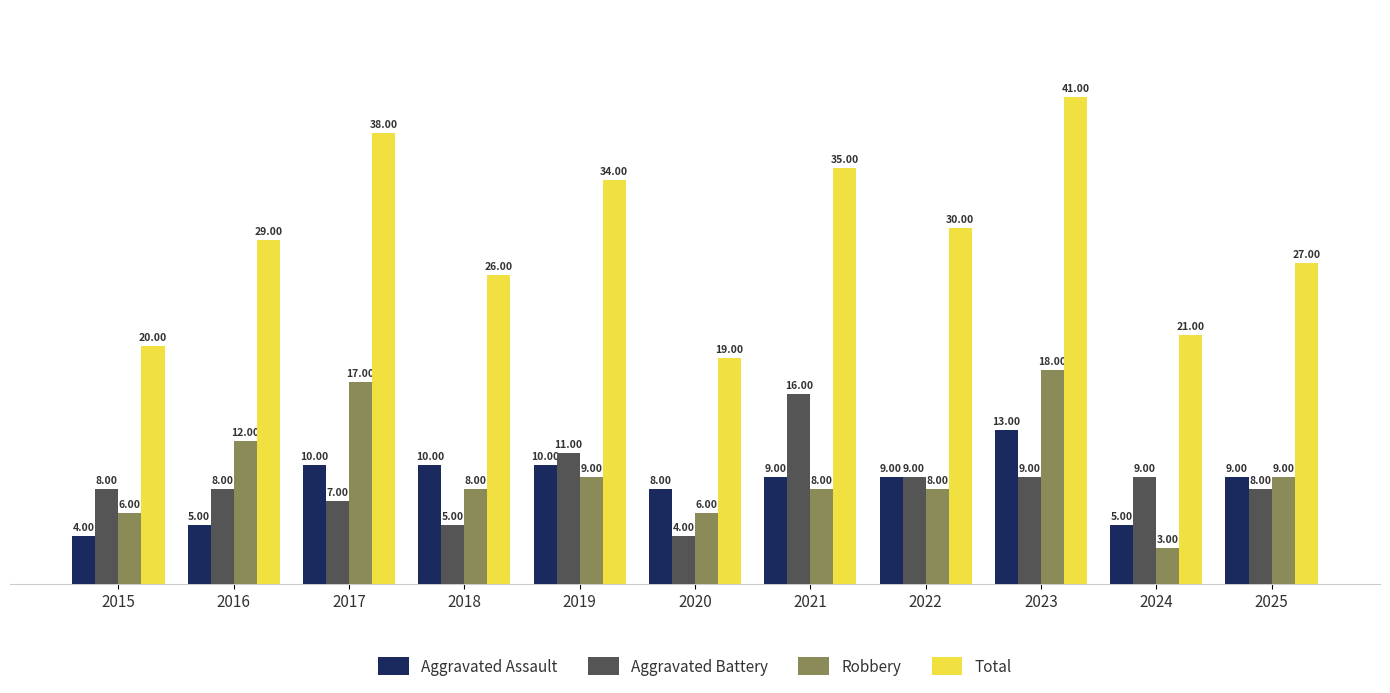

The value of Aggravated Assault at 2022 is 9. True or false?

True